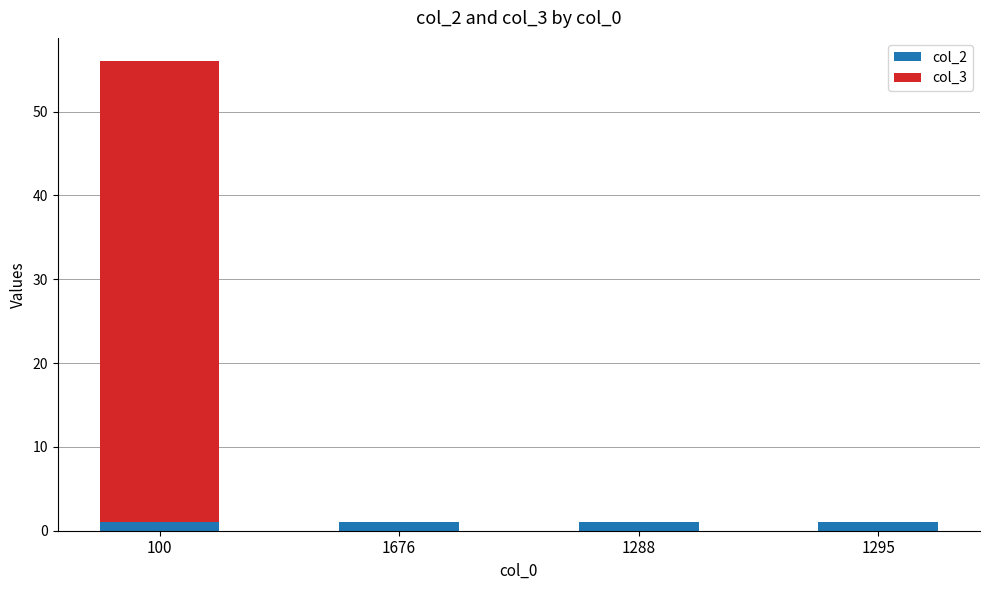

How many categories are shown in the chart?

4